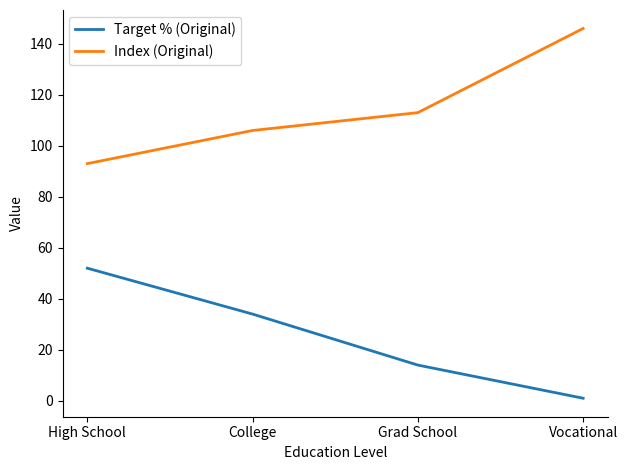

What is the difference between the highest and lowest values at High School?

41